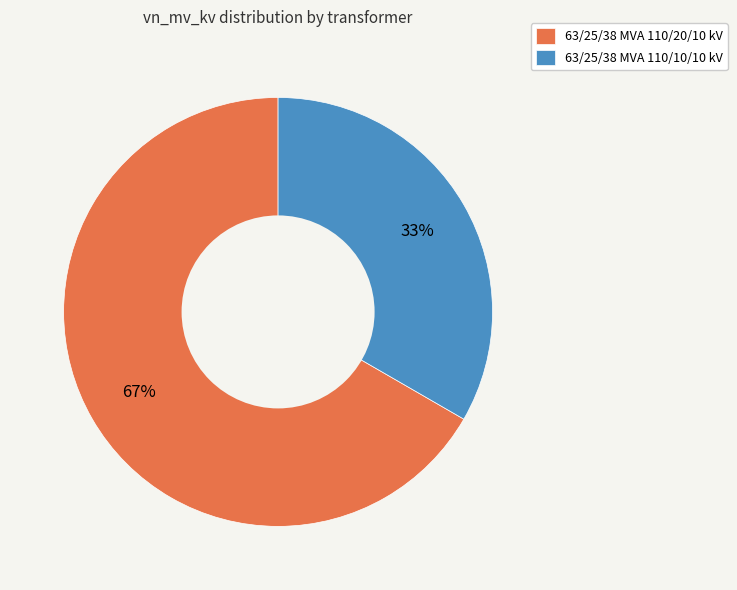

To the nearest percent, what is the combined percentage of 63/25/38 MVA 110/10/10 kV and 63/25/38 MVA 110/20/10 kV?

100%